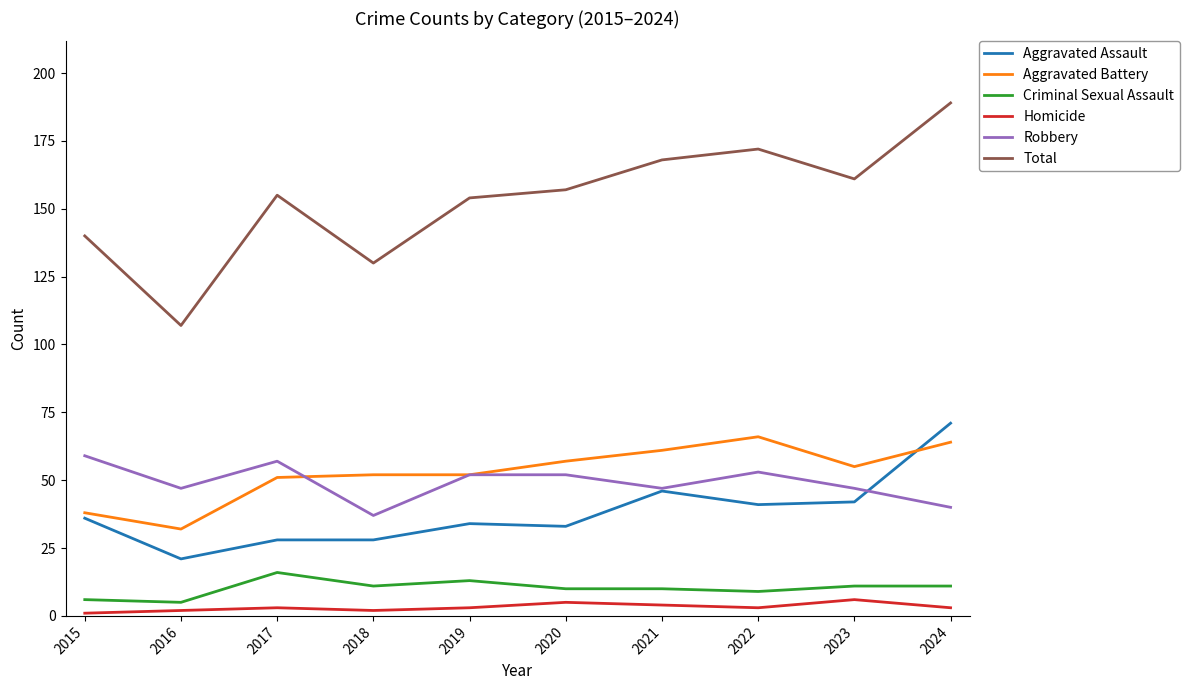

Which series has the largest range (max minus min)?

Total